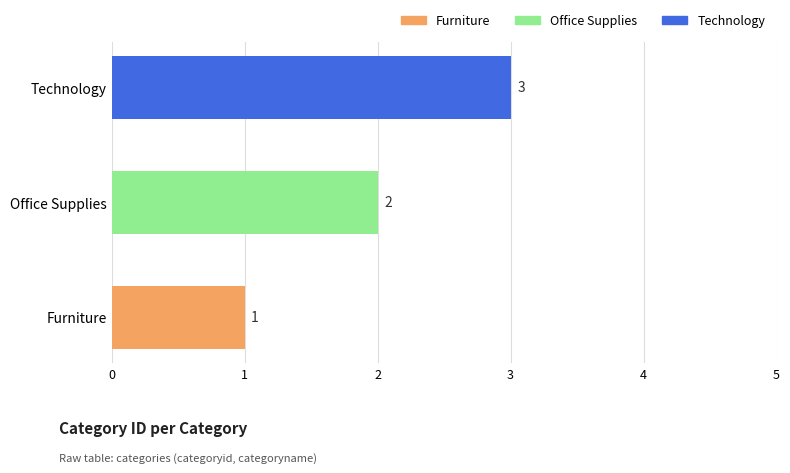

The value at Furniture is 0. True or false?

False